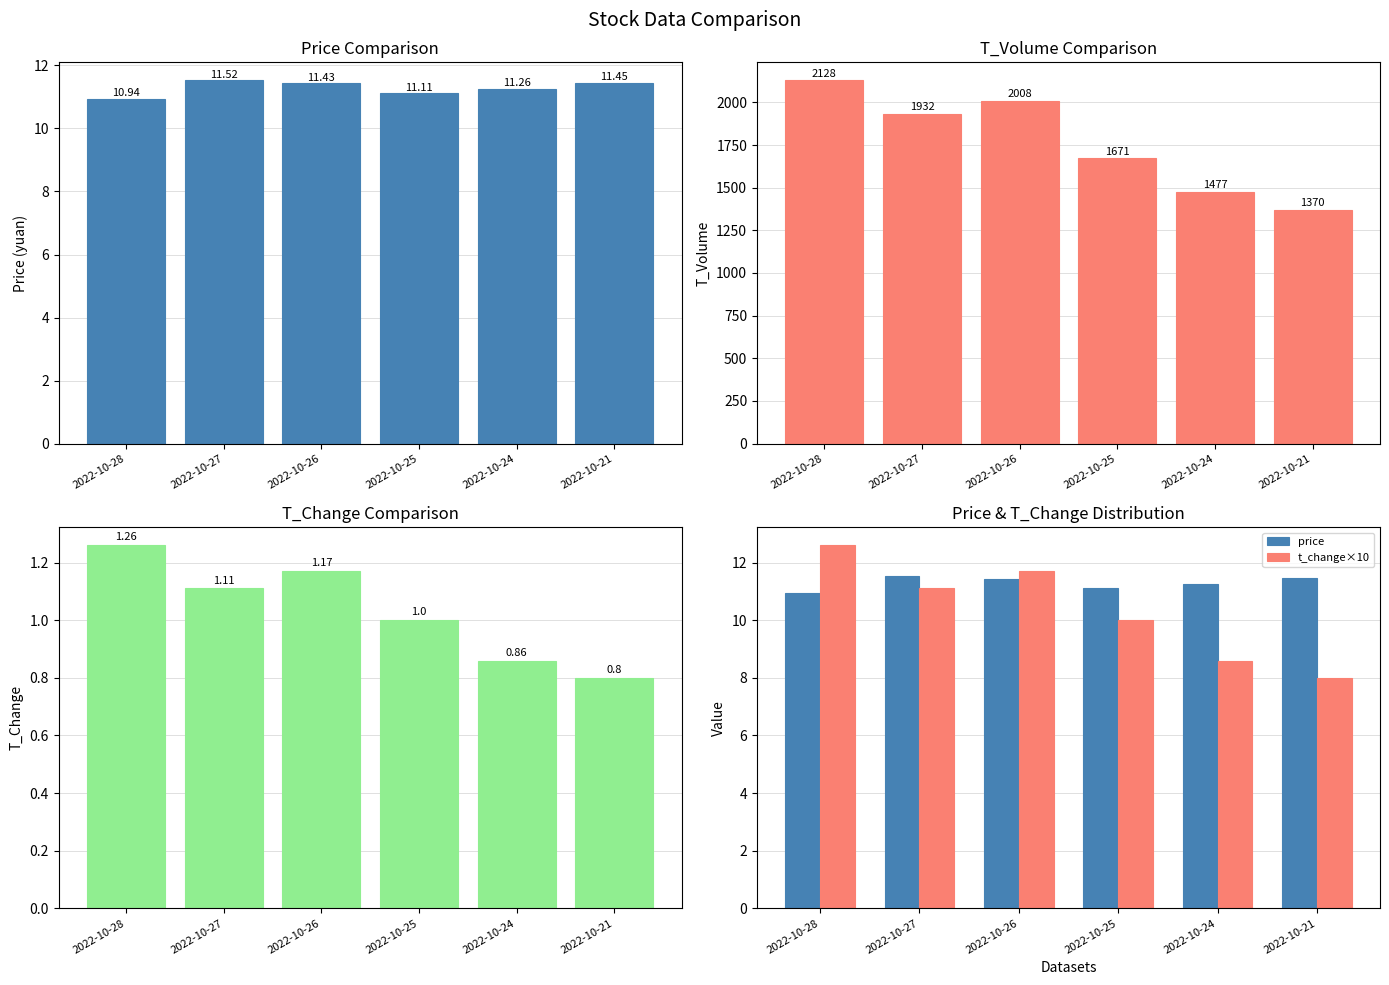

Which series has the widest spread of values?

t_volume